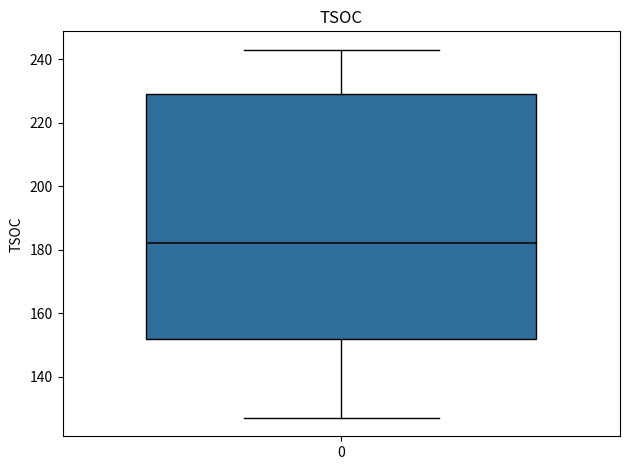

Transcribe this box plot: give where the median line is, the range the box spans, and where the two whiskers end, as read against the y-axis. The values are not printed on the chart, so give them approximately, as read against the axis.

median 182, box 152 to 230, whiskers 128 to 244